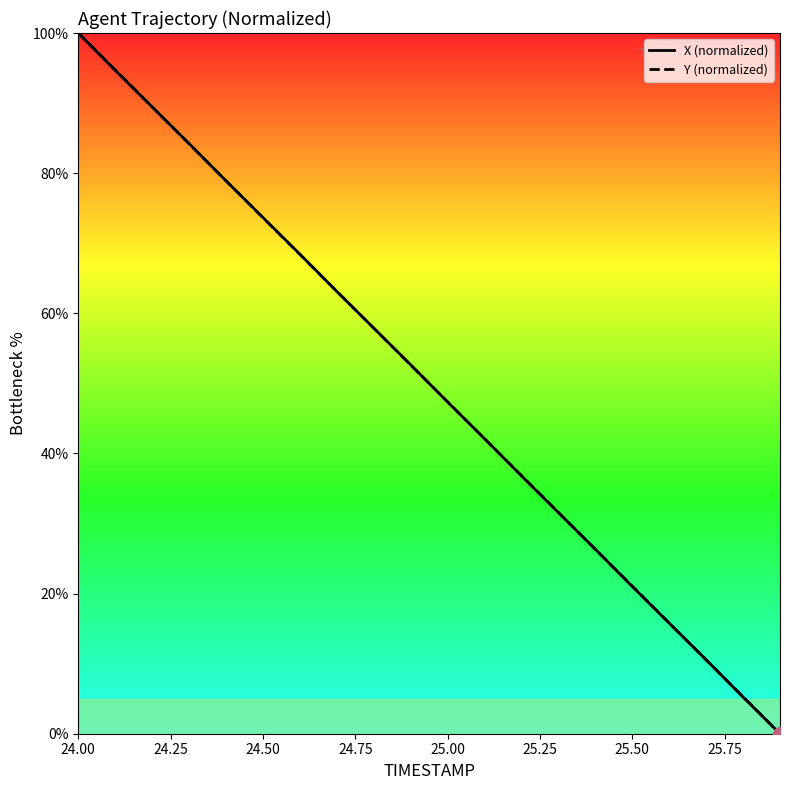

Does the chart display data point markers on the line(s)?

No